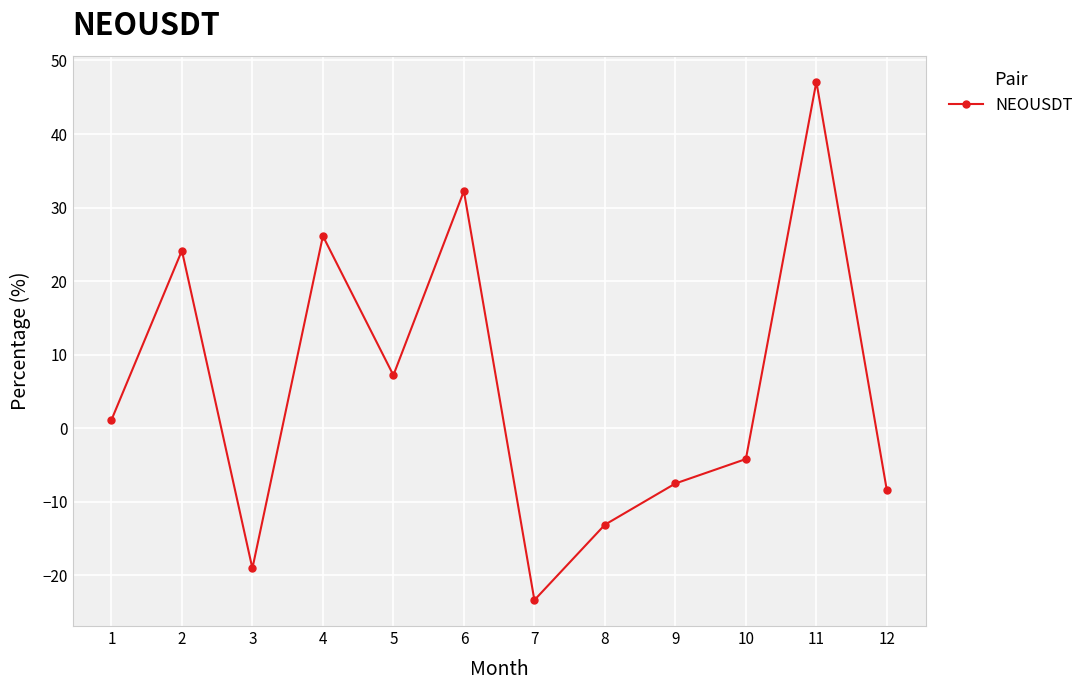

How many values are below 1?

6